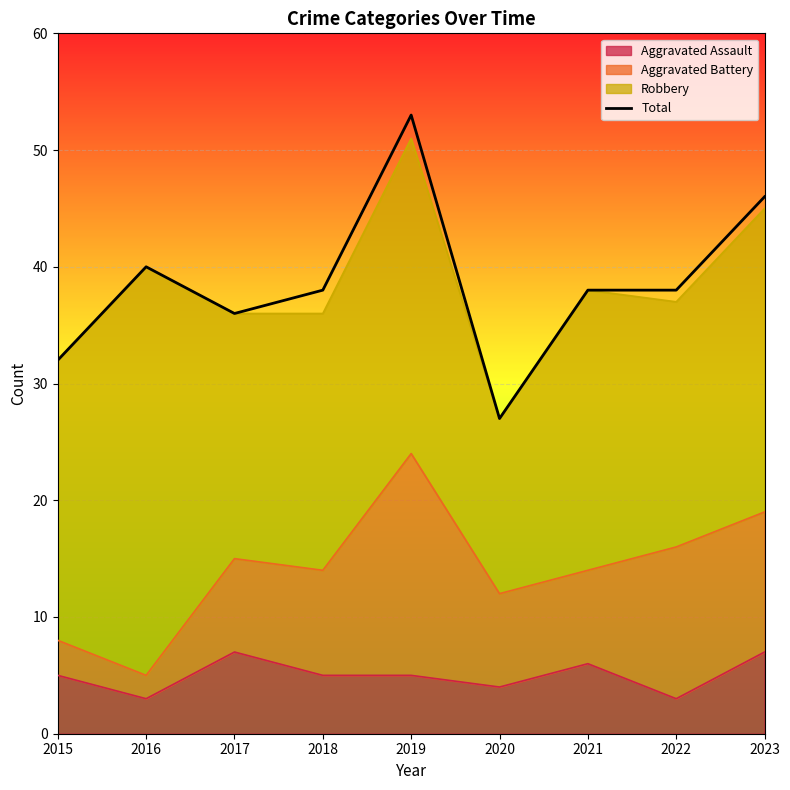

What is the greatest value displayed?

53